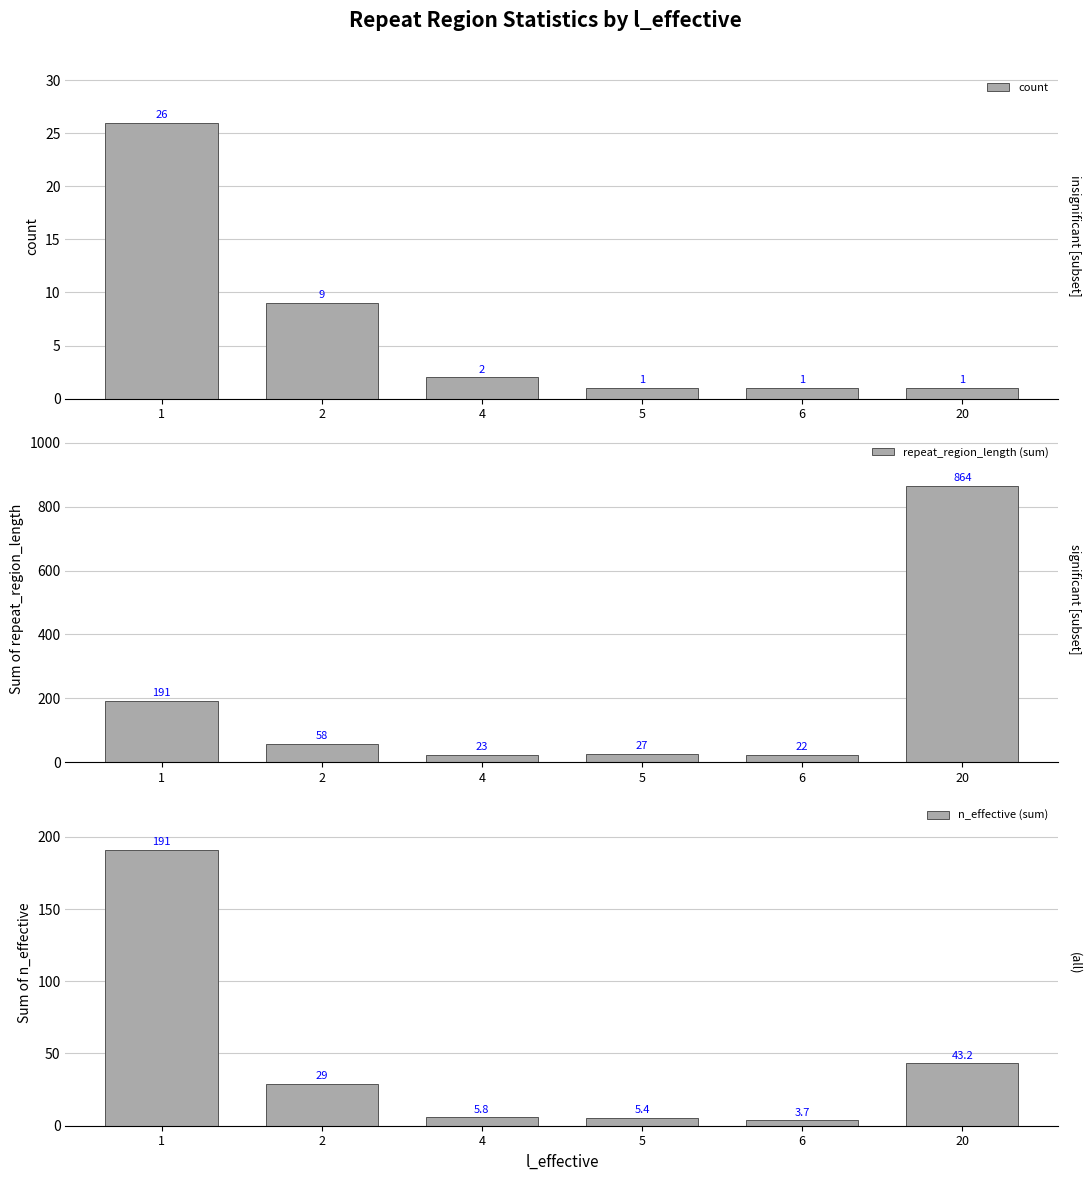

What are all the series names shown in the legend?

count, repeat_region_length (sum), n_effective (sum)